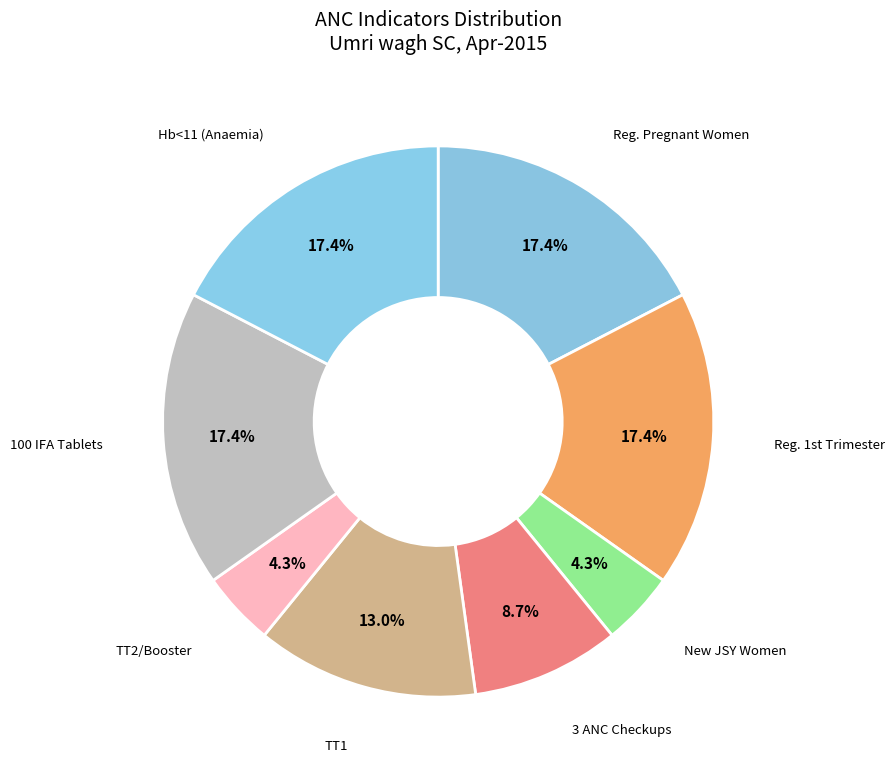

To the nearest percent, what is the average slice percentage?

12%